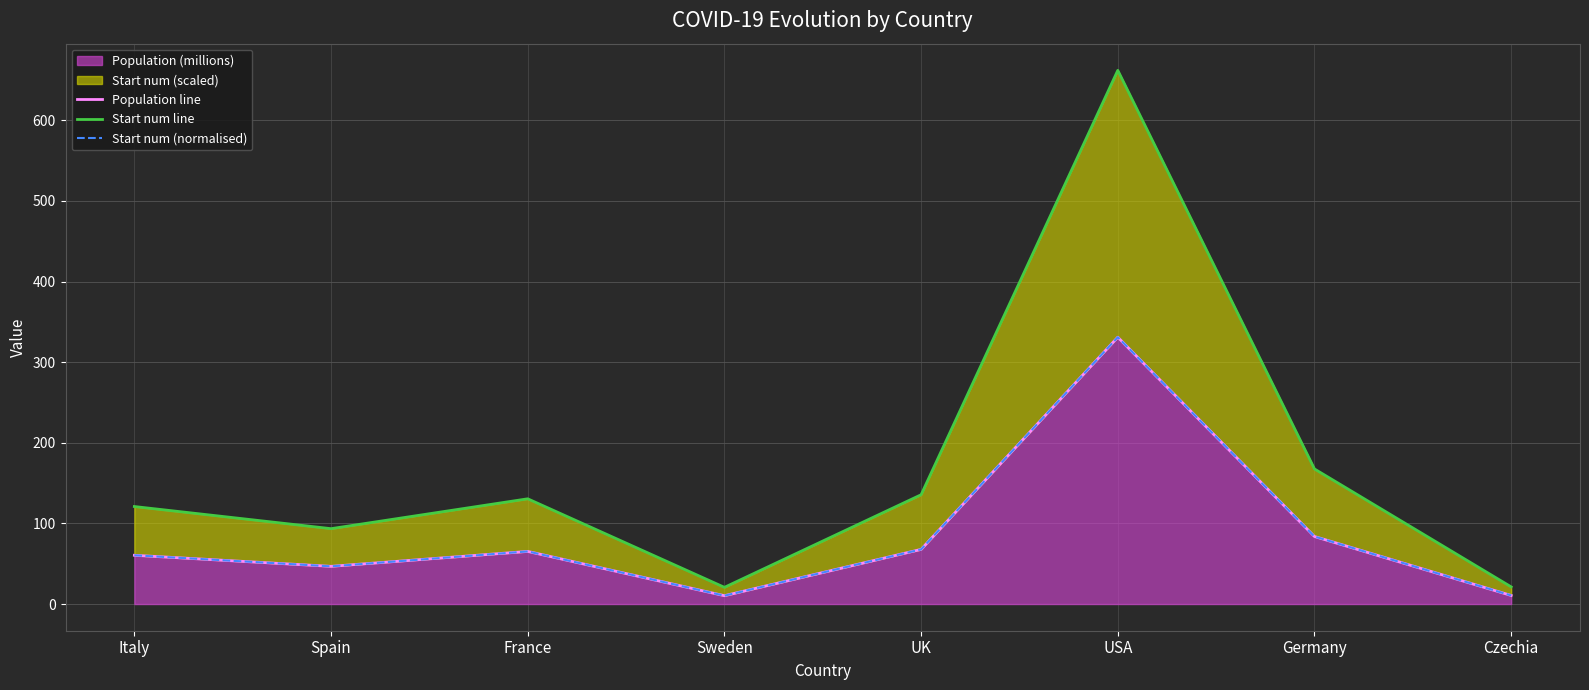

True or false: Start num line has more than 0 interior local peaks.

True